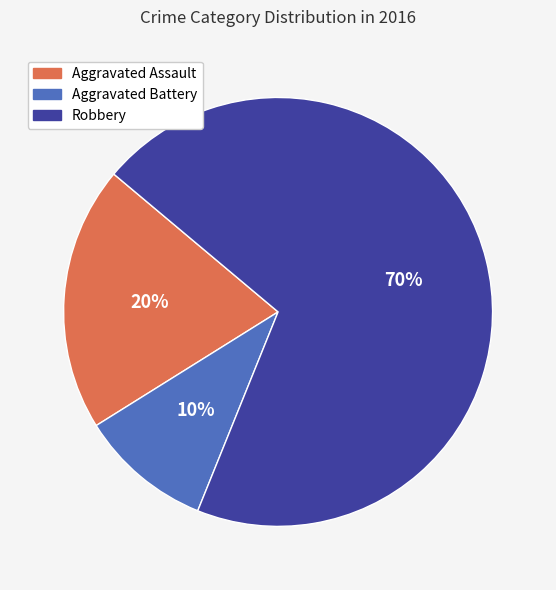

To the nearest percent, what portion does Aggravated Battery represent?

10%